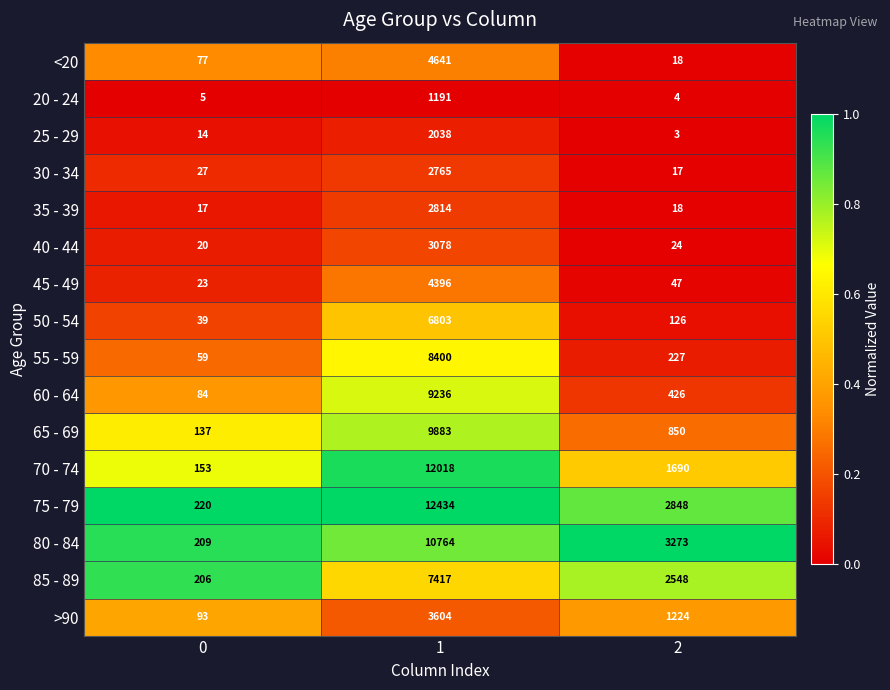

True or false: 65 - 69 has a value of 1221 at 2.

False